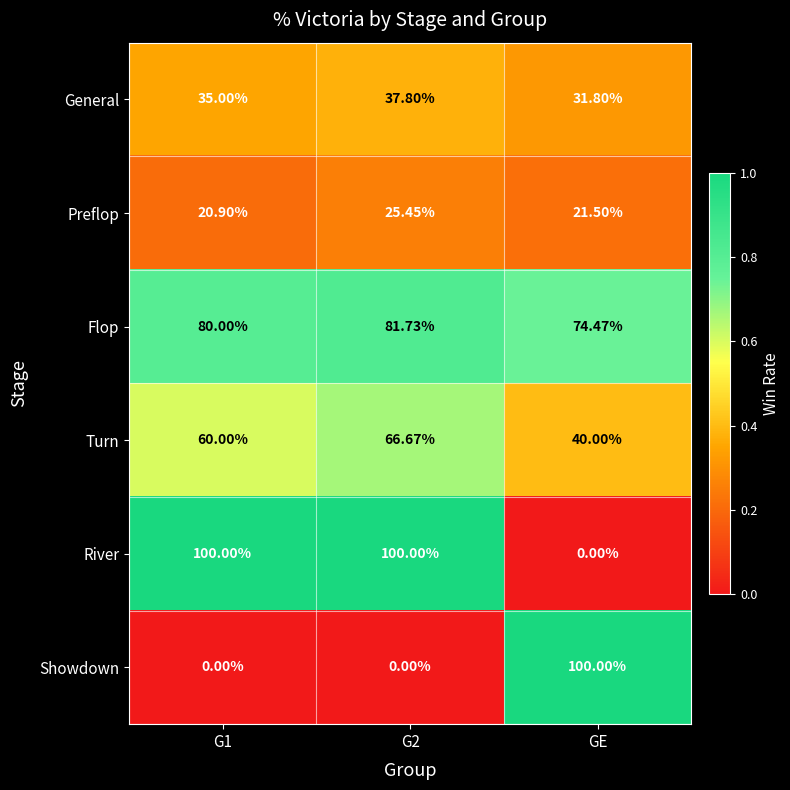

At which label is Preflop closest to 23?

GE